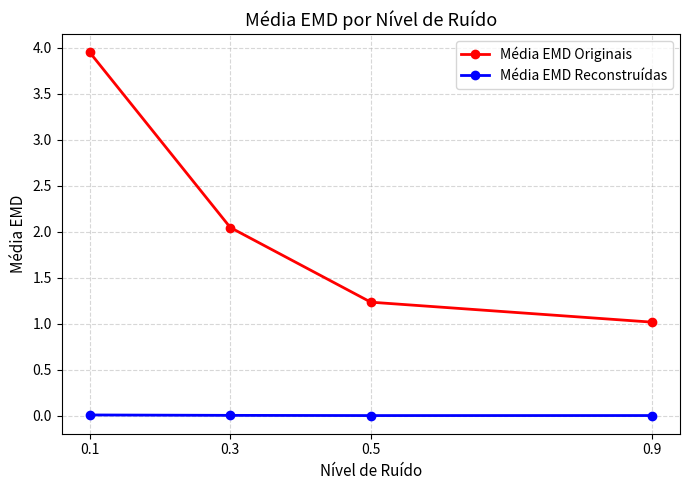

What is the sum of the Média EMD Originais values at 0.9 and 0.5?

2.3